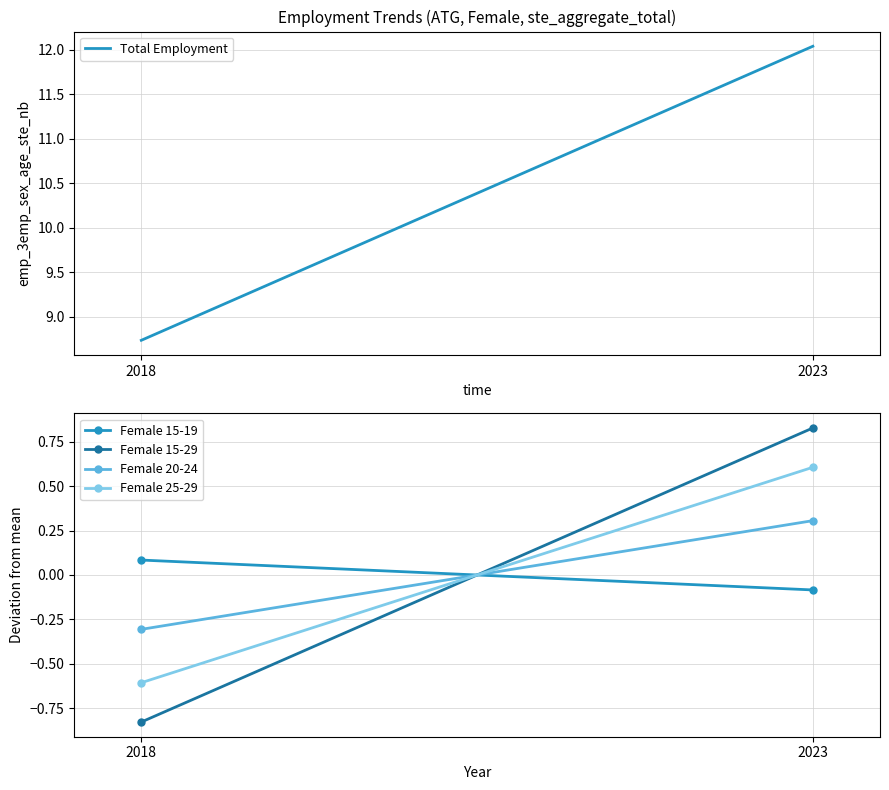

List the labels in order of Female 15-29 value, largest first.

2023, 2018